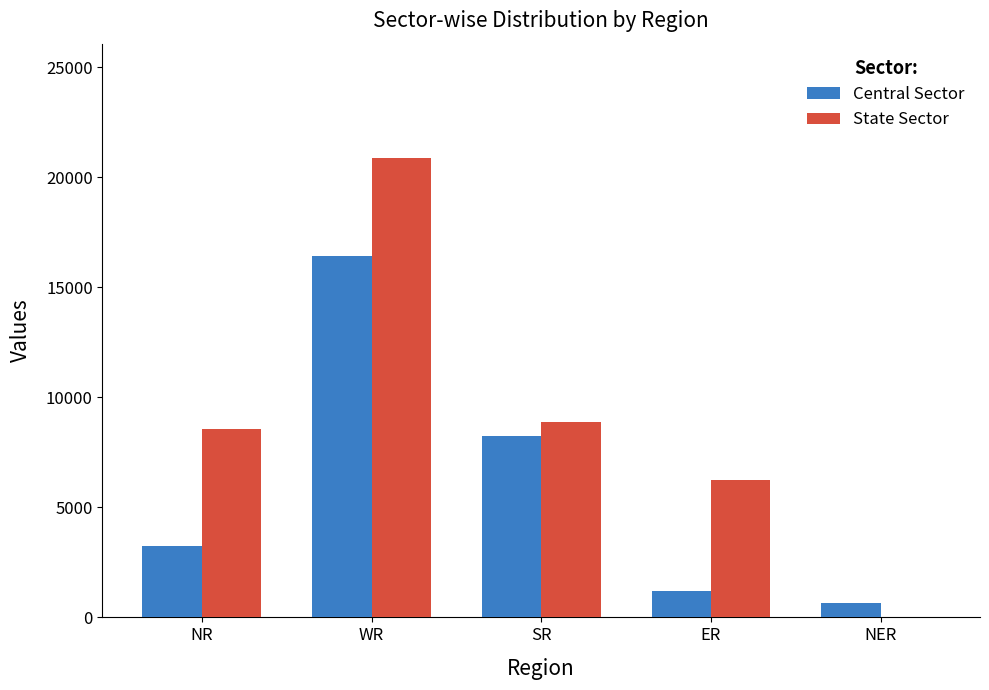

Which series has the largest range (max minus min)?

State Sector